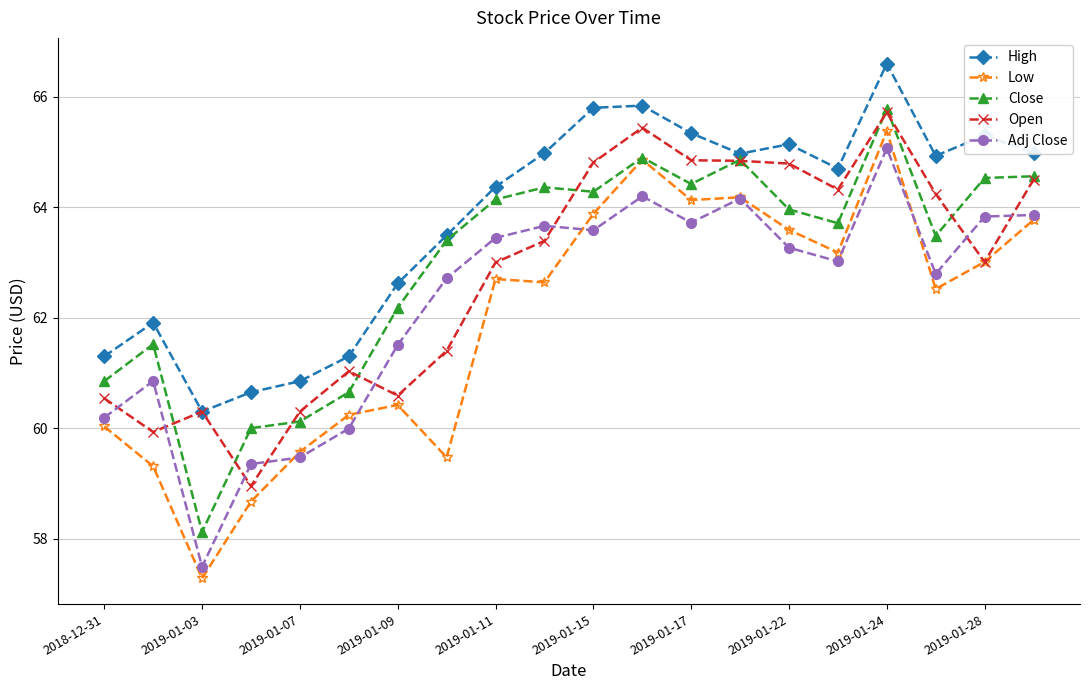

What is the maximum value for High?

66.6